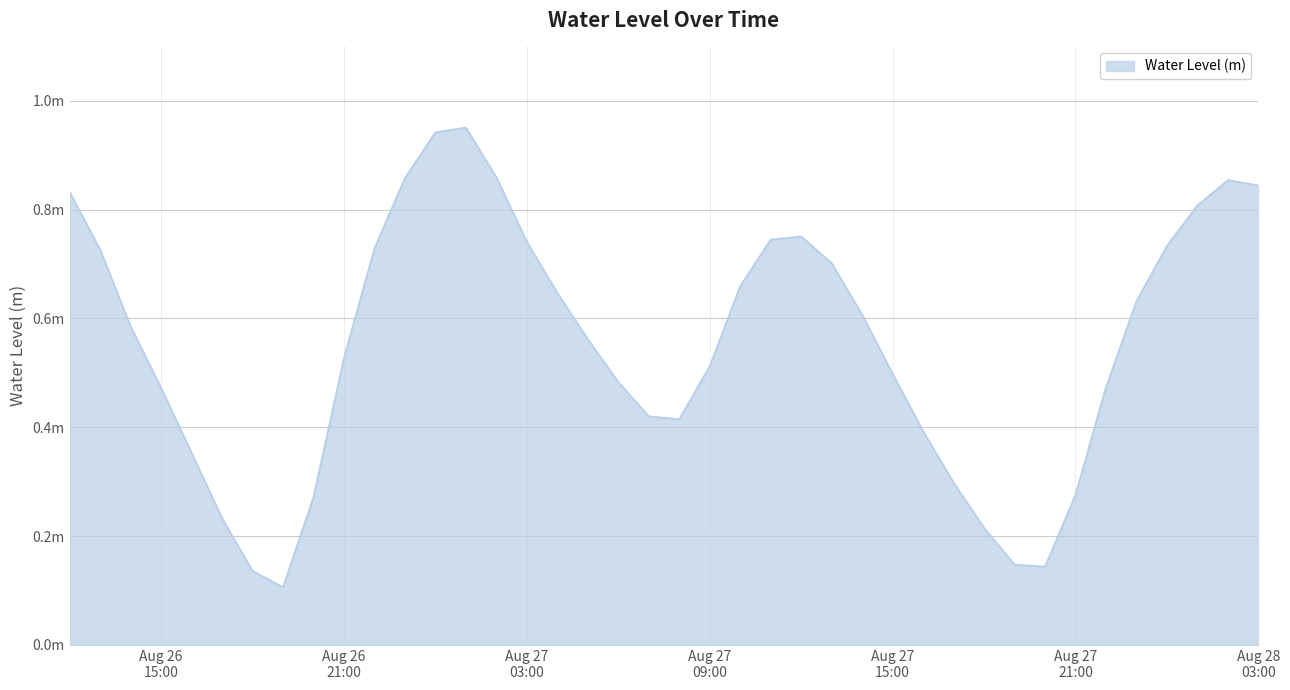

Does the chart have visible grid lines?

Yes